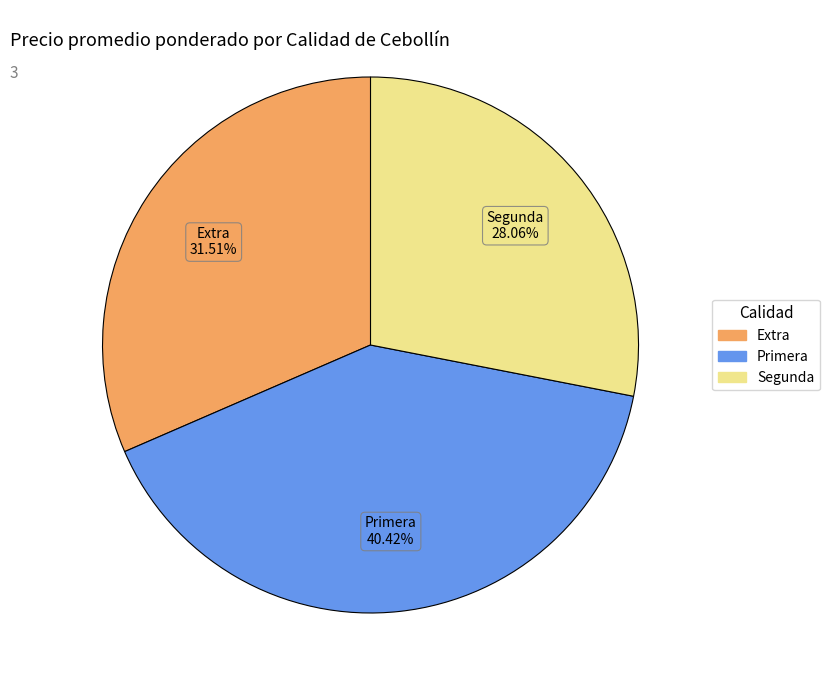

The Extra slice represents 27% of the pie. True or false?

False